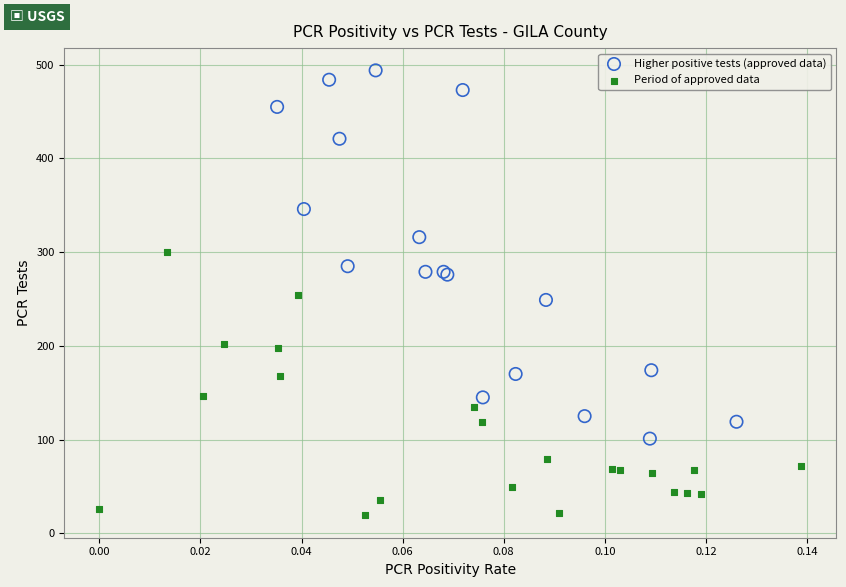

Which series reaches the maximum Y coordinate?

Higher positive tests (approved data)